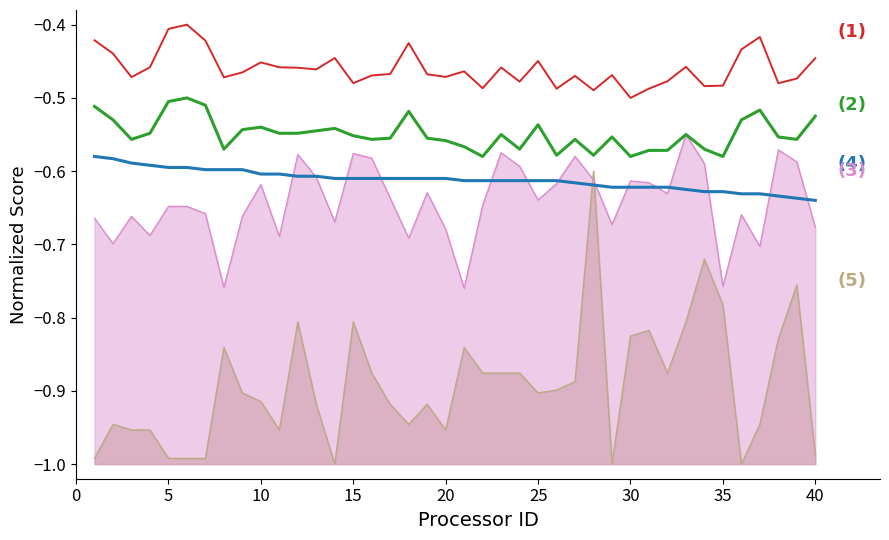

How many lines are shown in the chart?

5